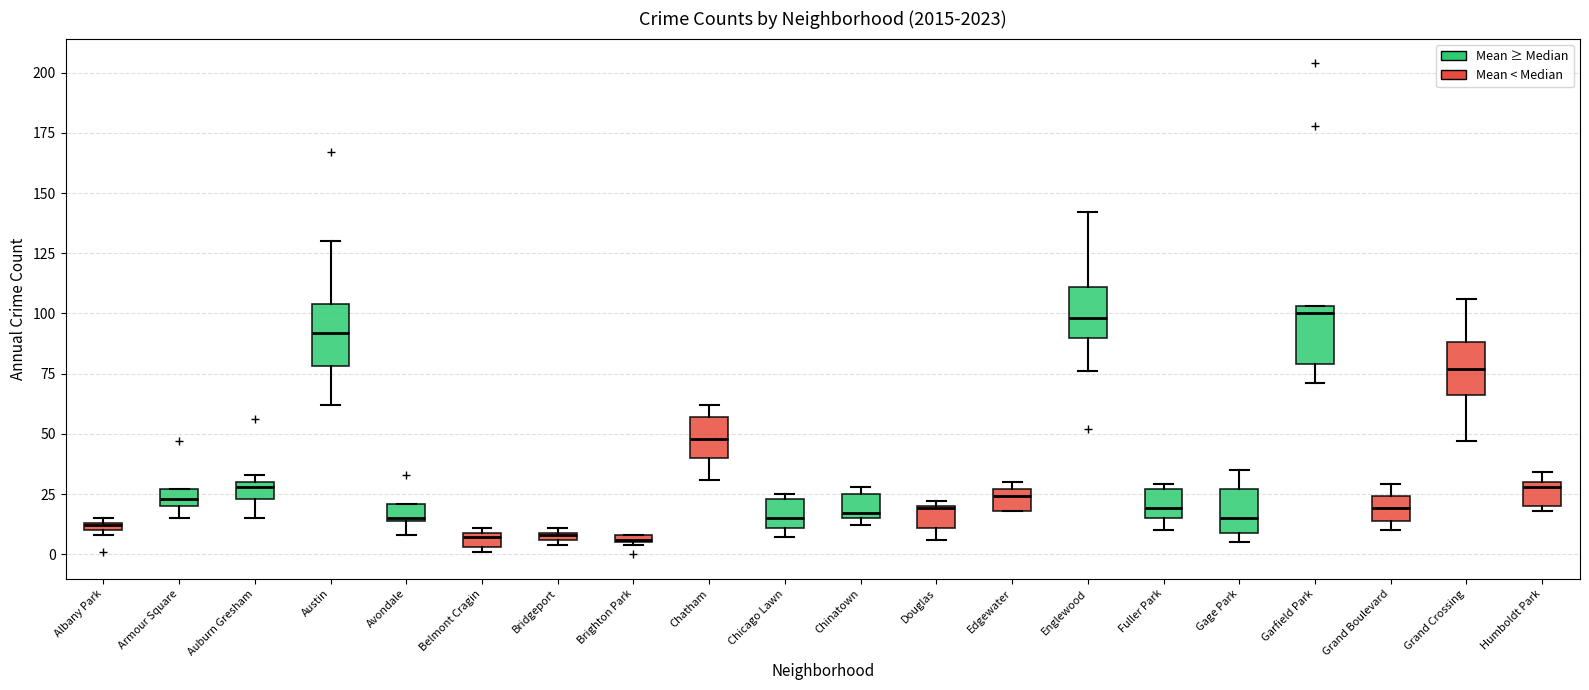

Where is the upper edge of the box for Albany Park on the y-axis? The values are not printed on the chart, so give them approximately, as read against the axis.

15